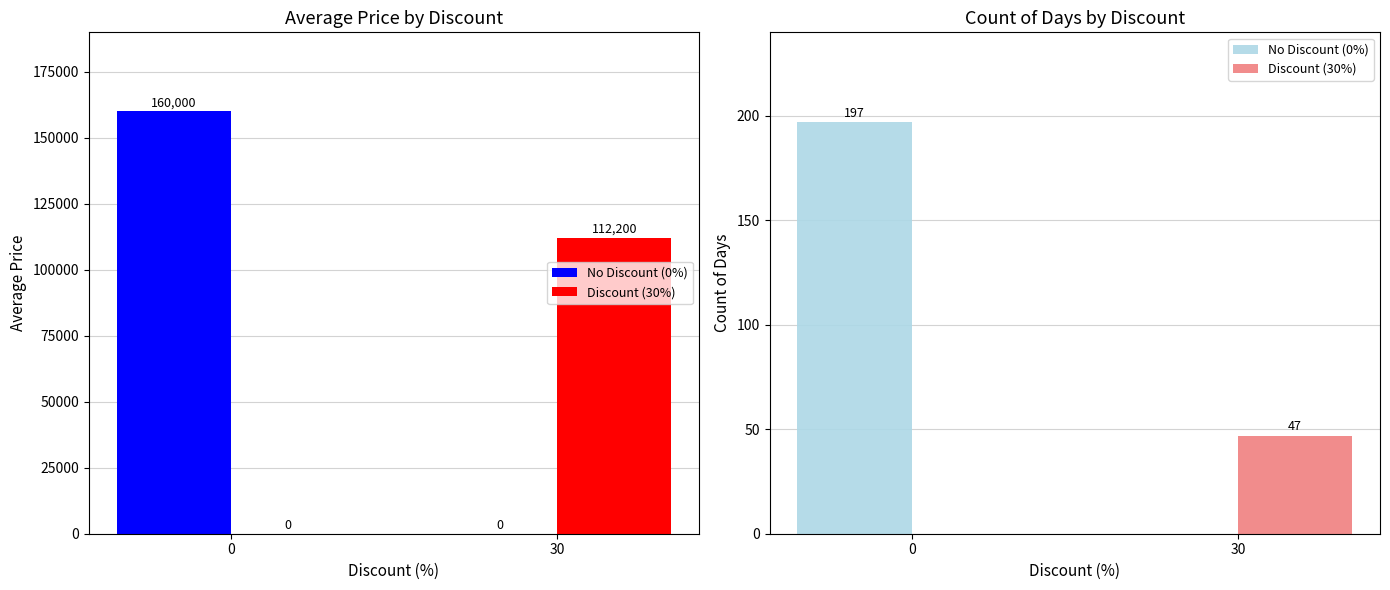

What is the average value of the No Discount (0%) series?

98